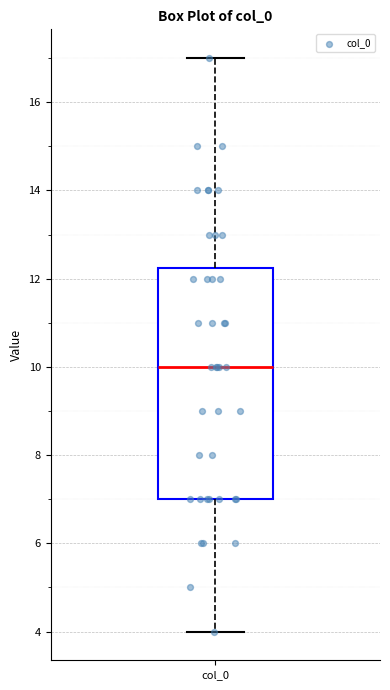

Read this box plot against the y-axis: the position of the median line, the range covered by the box, and the ends of both whiskers. The values are not printed on the chart, so give them approximately, as read against the axis.

median 10.0, box 7.0 to 12.2, whiskers 4.0 to 17.0